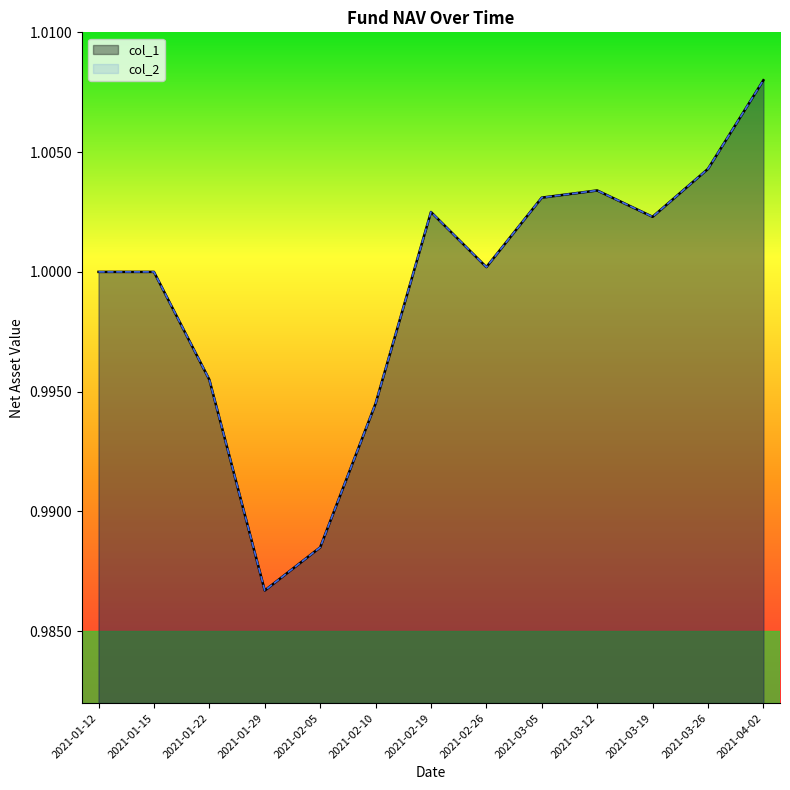

How many data points in col_2 are above 1?

7